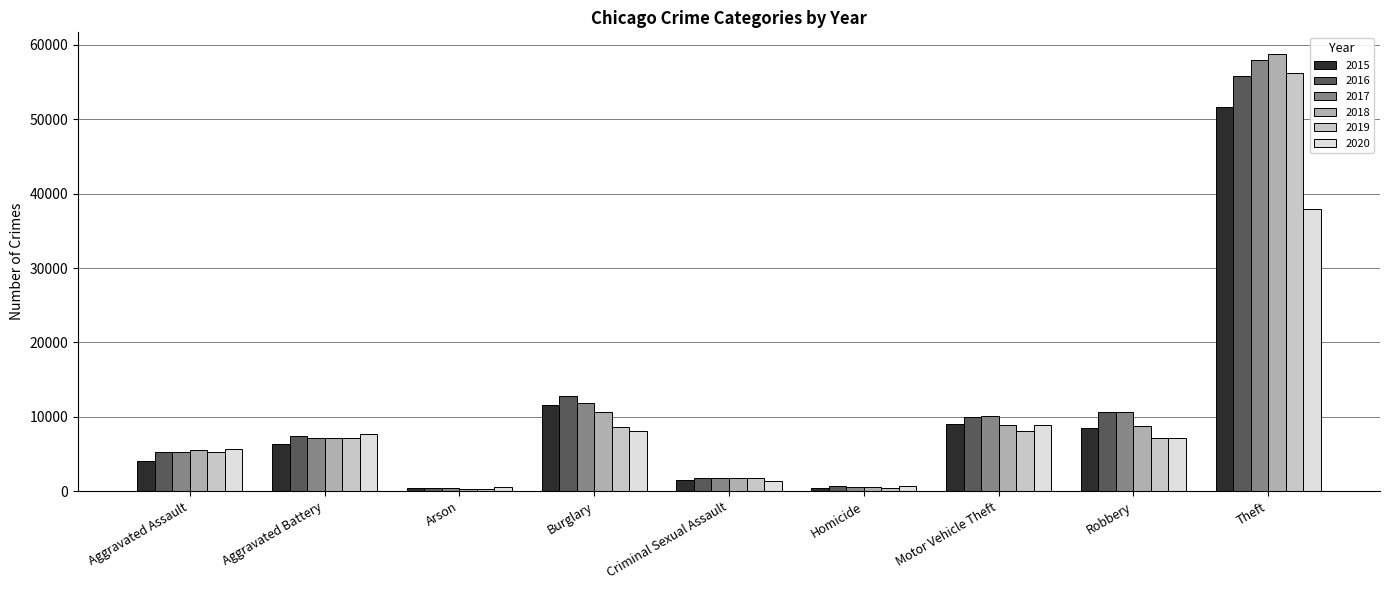

What is the value of the 2017 bar at the 3rd from the left?

418